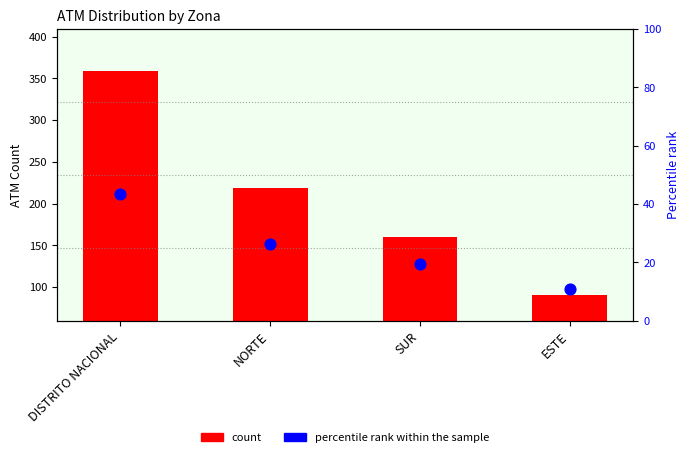

Which series contains the highest Y value?

count